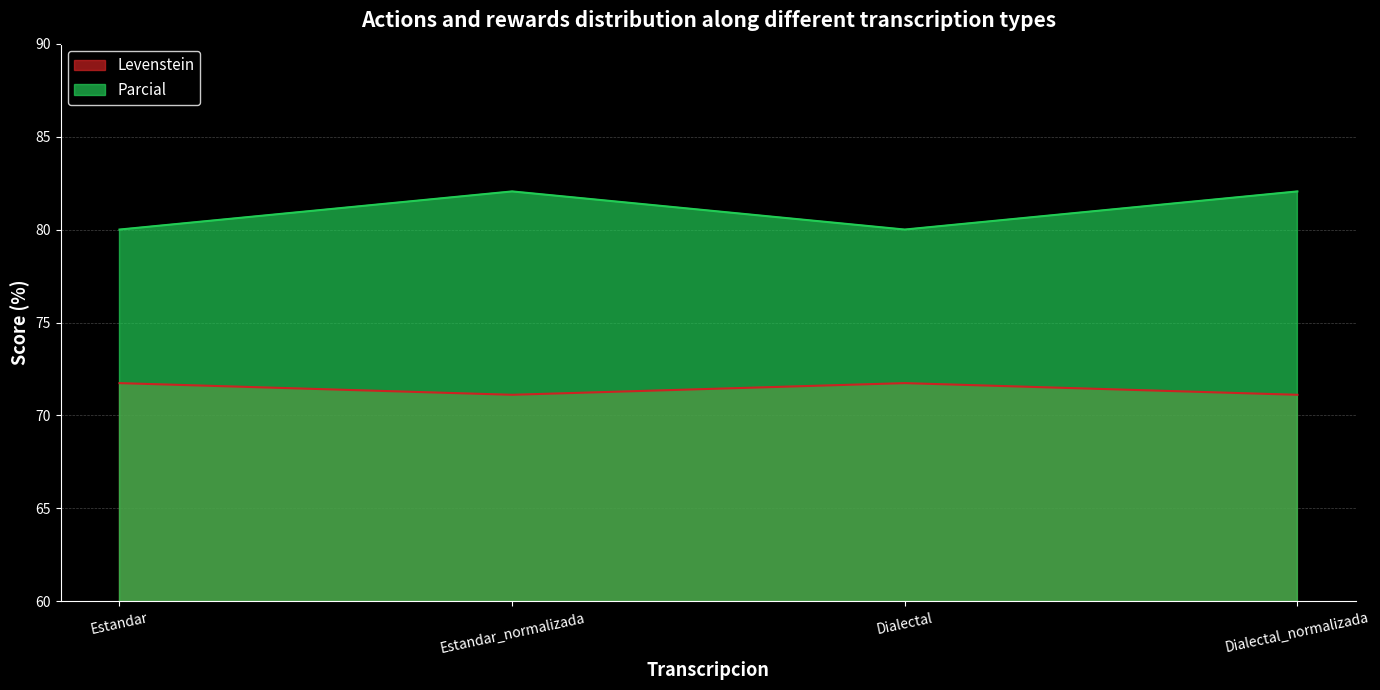

Does the chart display data point markers on the line(s)?

No